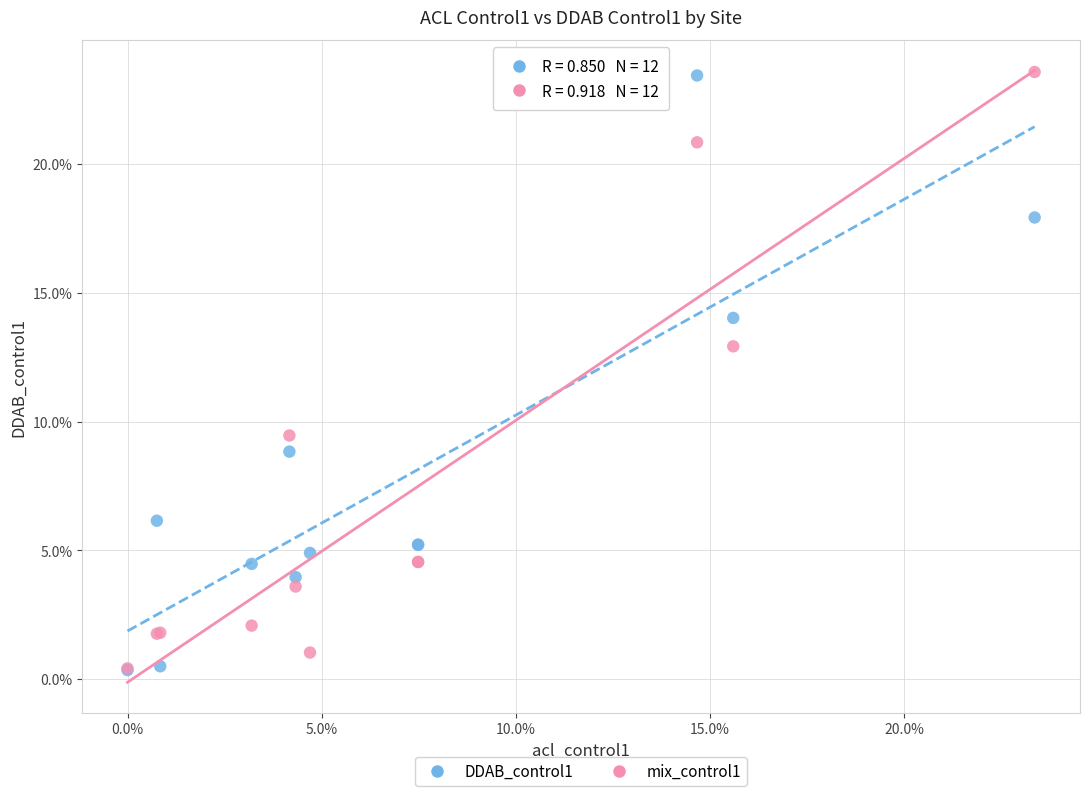

What are all the series names shown in the legend?

DDAB_control1, mix_control1